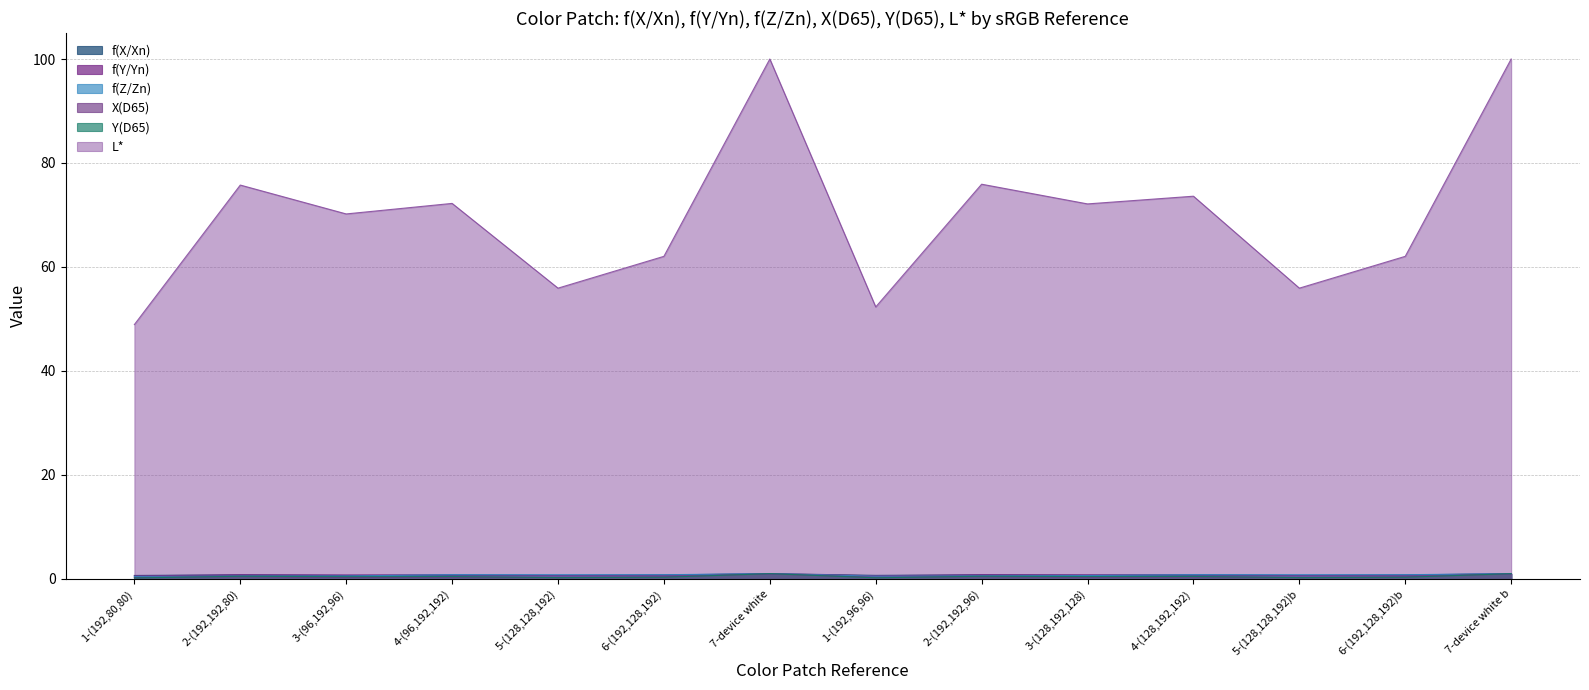

Which category has the highest value in the f(Z/Zn) series?

7-device white